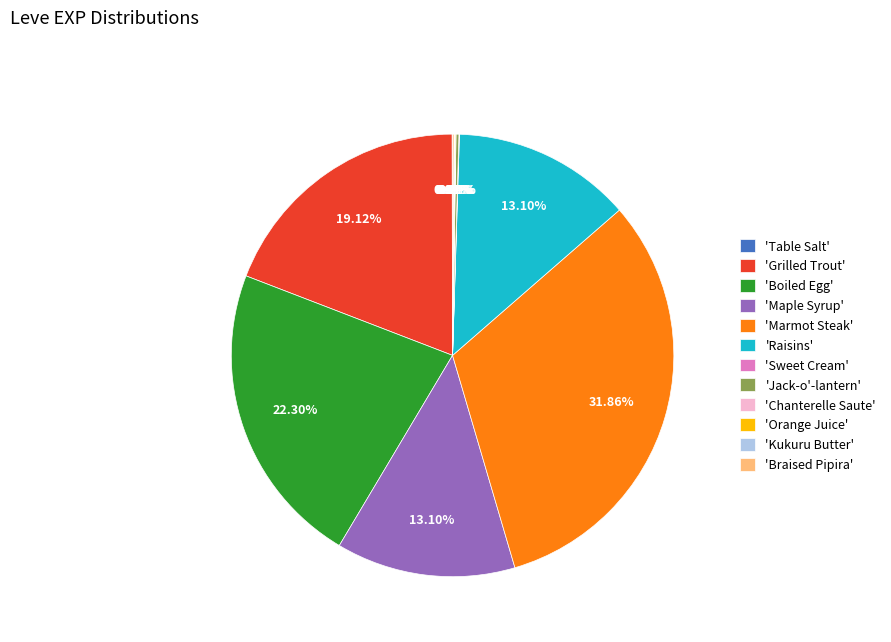

What is the largest slice in the pie chart?

'Marmot Steak'